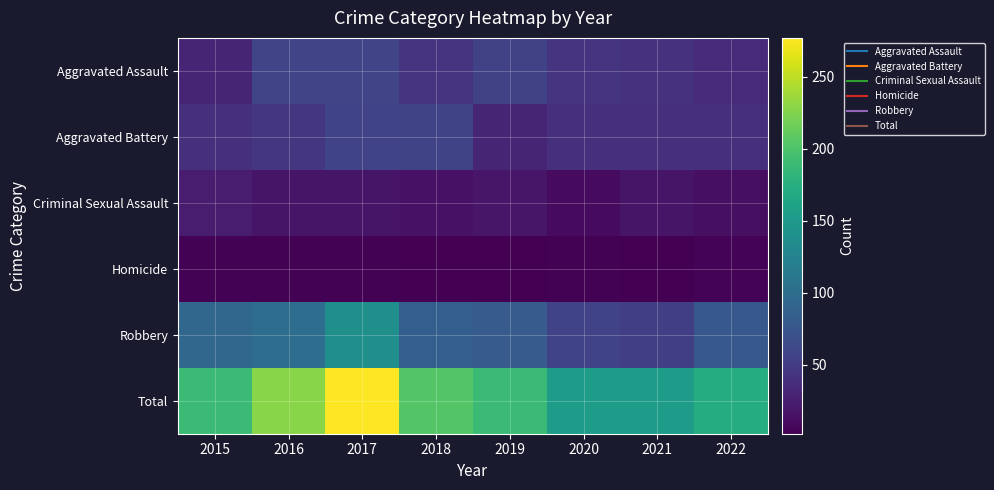

Reading left to right, list all the values displayed in this chart.

Aggravated Assault: 2015=30	2016=60	2017=59	2018=43	2019=55	2020=43	2021=41	2022=36
Aggravated Battery: 2015=39	2016=46	2017=57	2018=58	2019=31	2020=40	2021=39	2022=40
Criminal Sexual Assault: 2015=23	2016=18	2017=18	2018=15	2019=19	2020=10	2021=18	2022=13
Homicide: 2015=4	2016=4	2017=4	2018=3	2019=3	2020=4	2021=2	2022=5
Robbery: 2015=93	2016=100	2017=139	2018=84	2019=81	2020=57	2021=53	2022=78
Total: 2015=189	2016=228	2017=277	2018=203	2019=189	2020=154	2021=153	2022=172